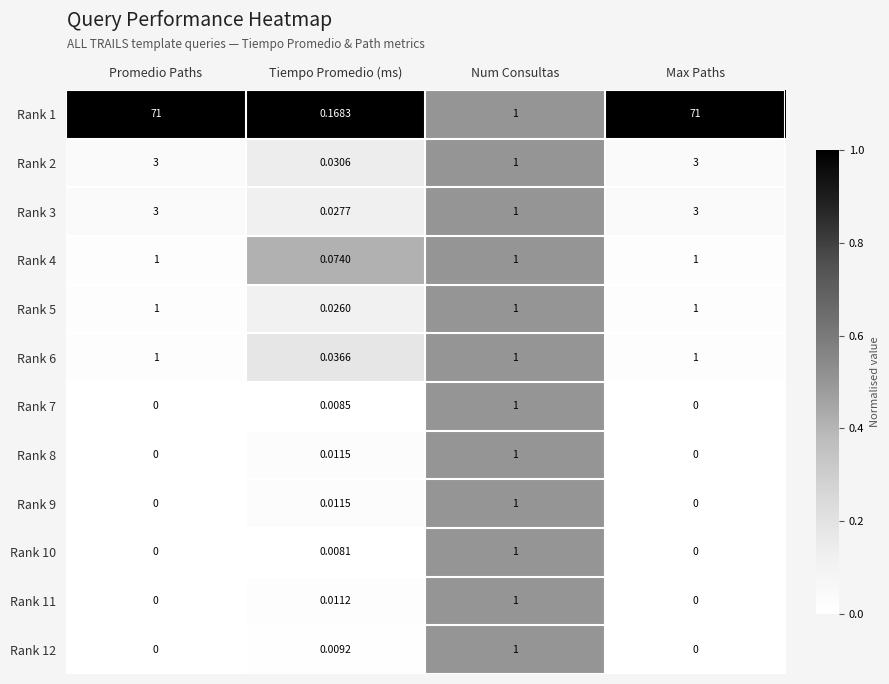

What is the total value across all series at Promedio Paths?

80.0